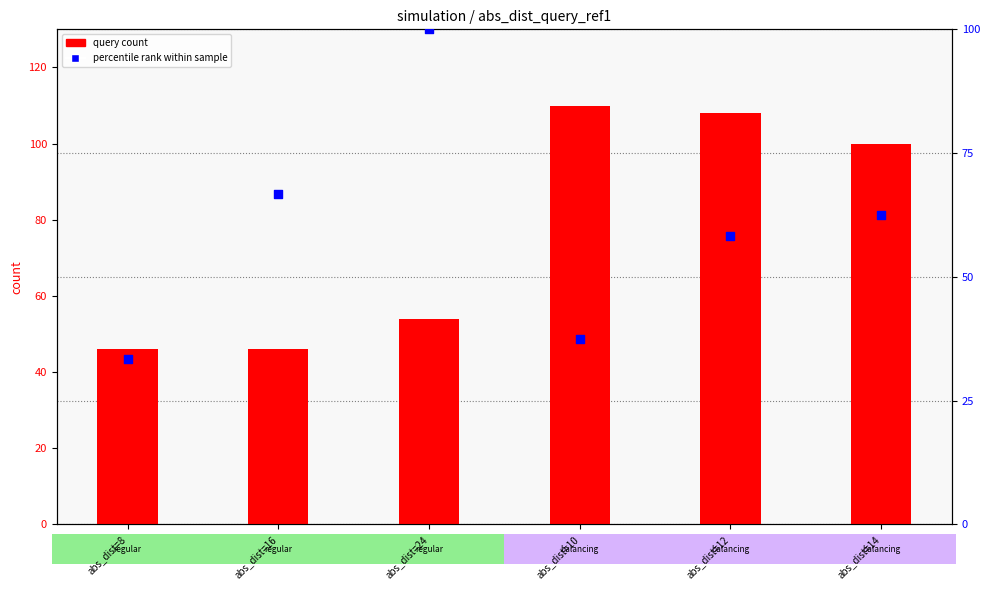

Which series has the largest total across all categories?

query count